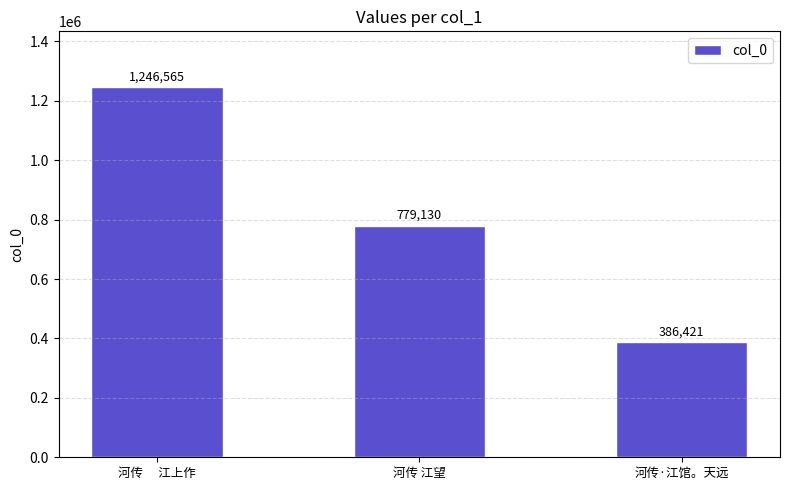

List the labels in order of value, smallest first.

河传·江馆。天远, 河传 江望, 河传　 江上作